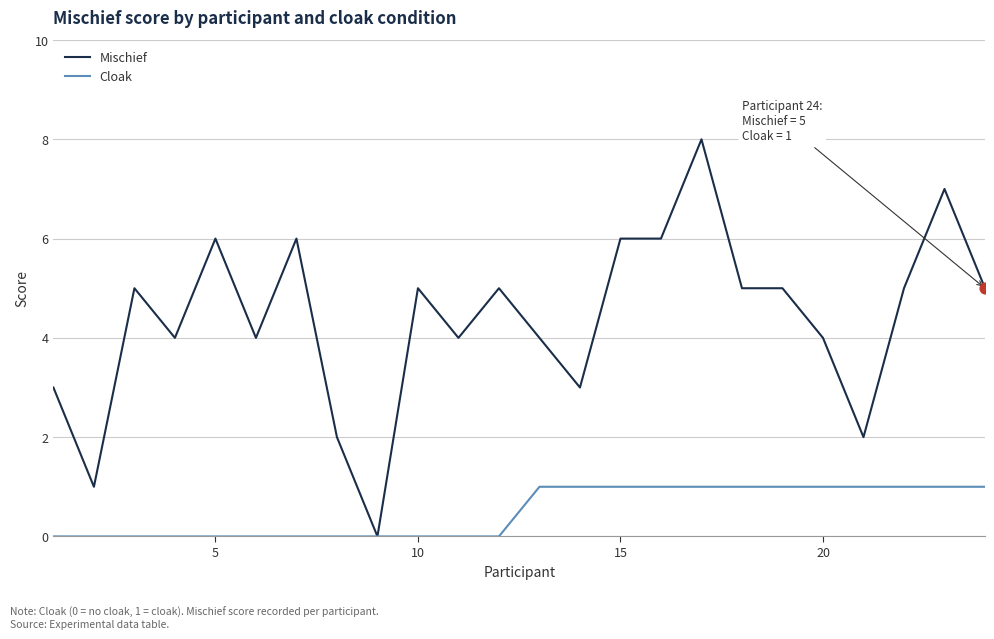

What is the maximum value shown in the chart?

8